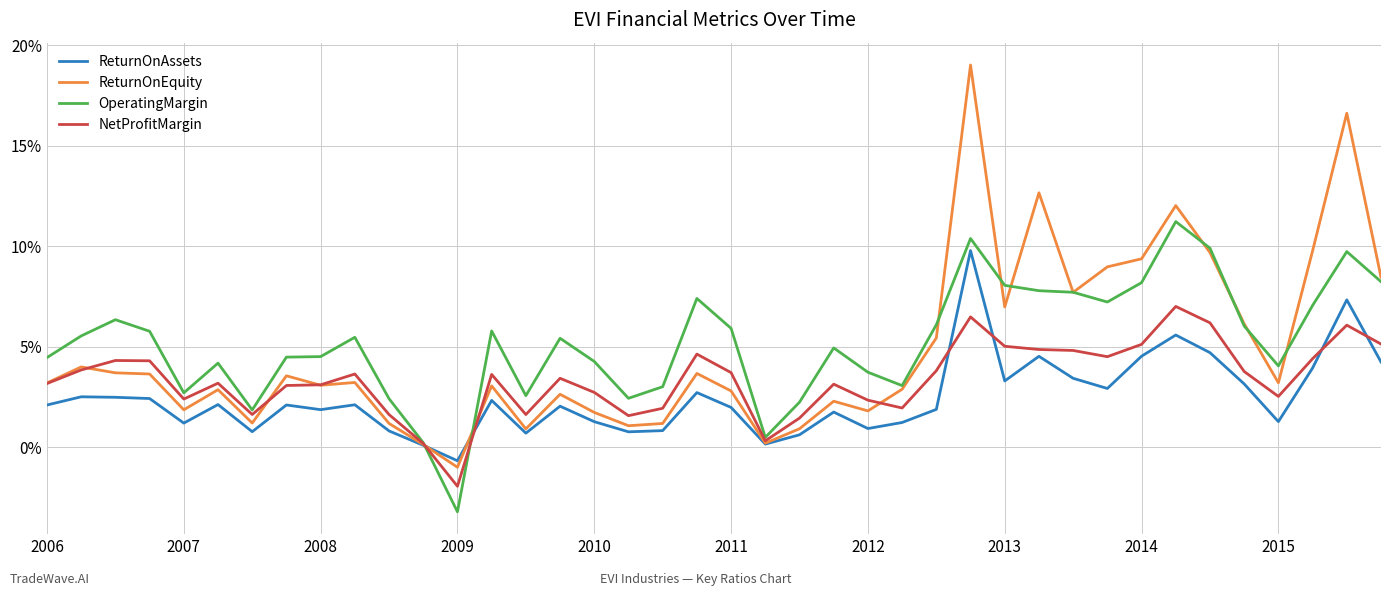

Rank the categories by NetProfitMargin value from lowest to highest.

12, 11, 21, 22, 17, 10, 14, 2012, 18, 25, 24, 2010, 36, 16, 2013, 2014, 23, 2006, 2011, 15, 13, 2015, 20, 35, 26, 2007, 2009, 2008, 37, 31, 19, 30, 29, 28, 32, 39, 38, 34, 27, 33